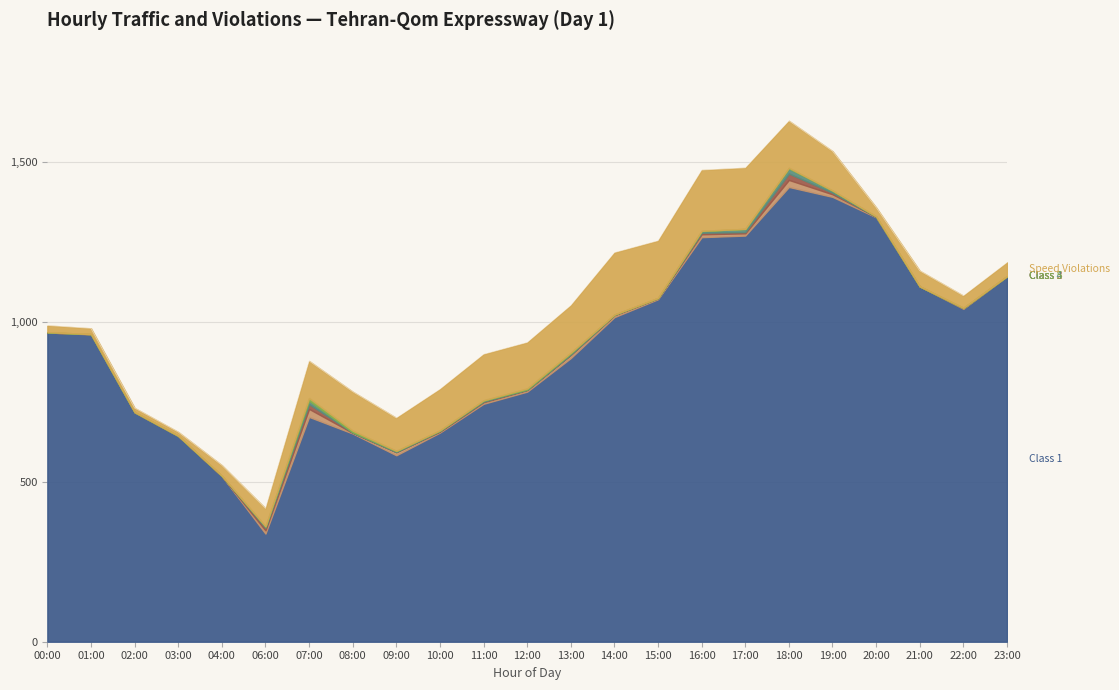

How many data points does each series have?

23